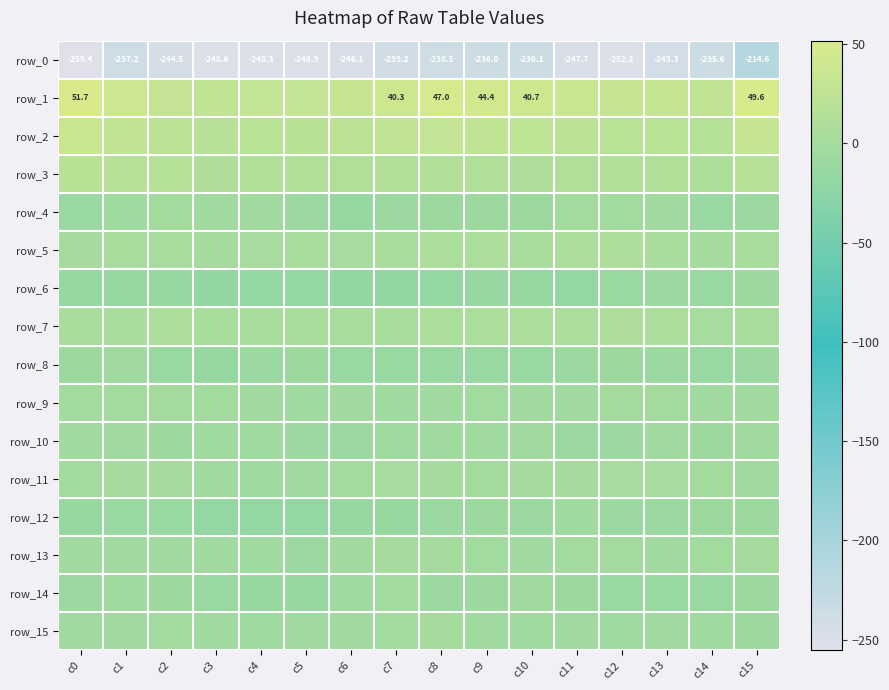

What value does the row_8 series have at c10?

-11.7